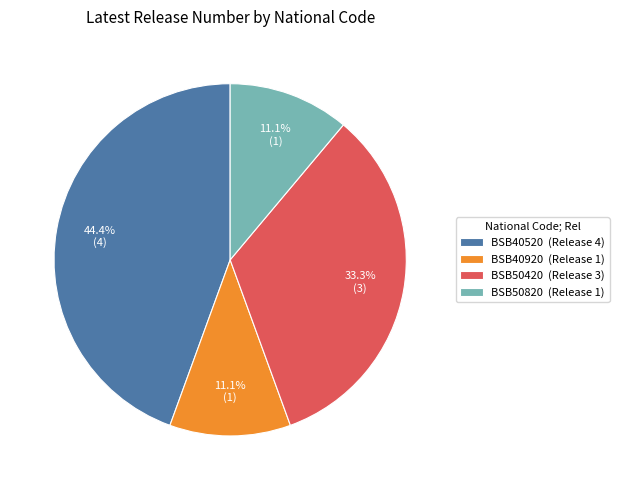

Which slice is the largest?

BSB40520